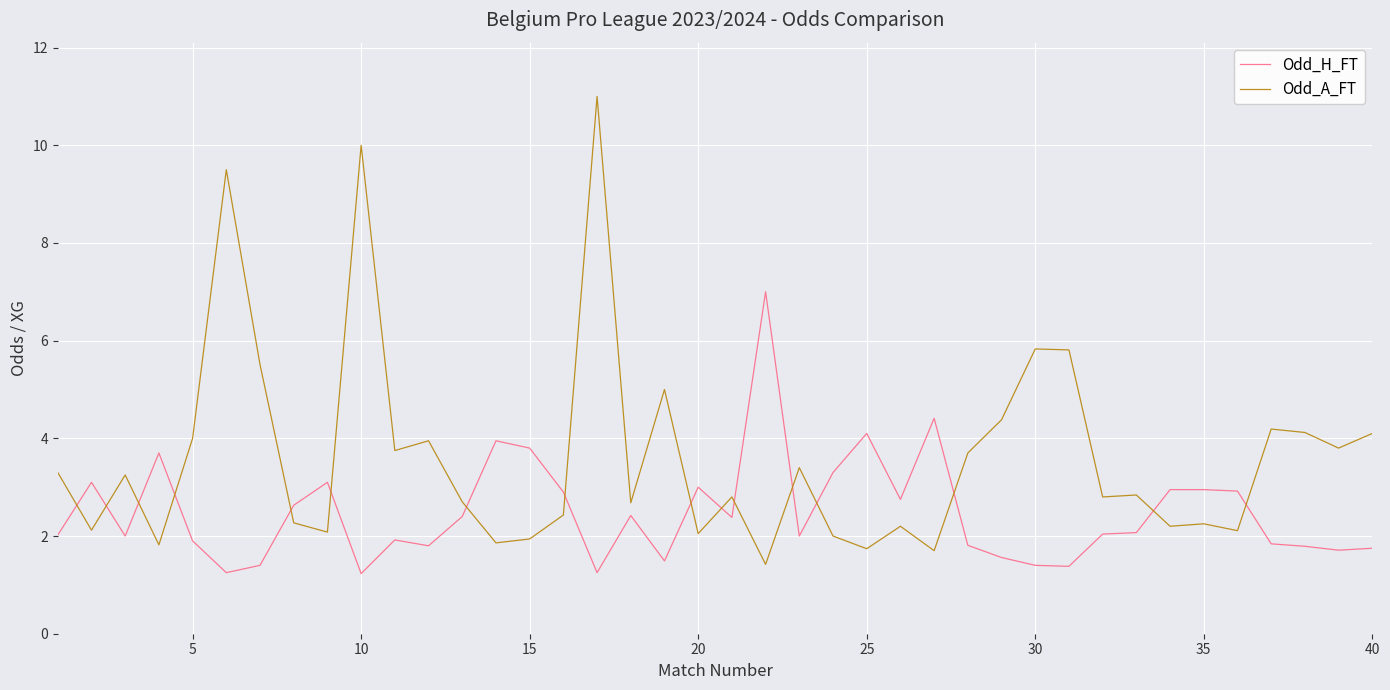

Which series has the largest total across all categories?

Odd_A_FT